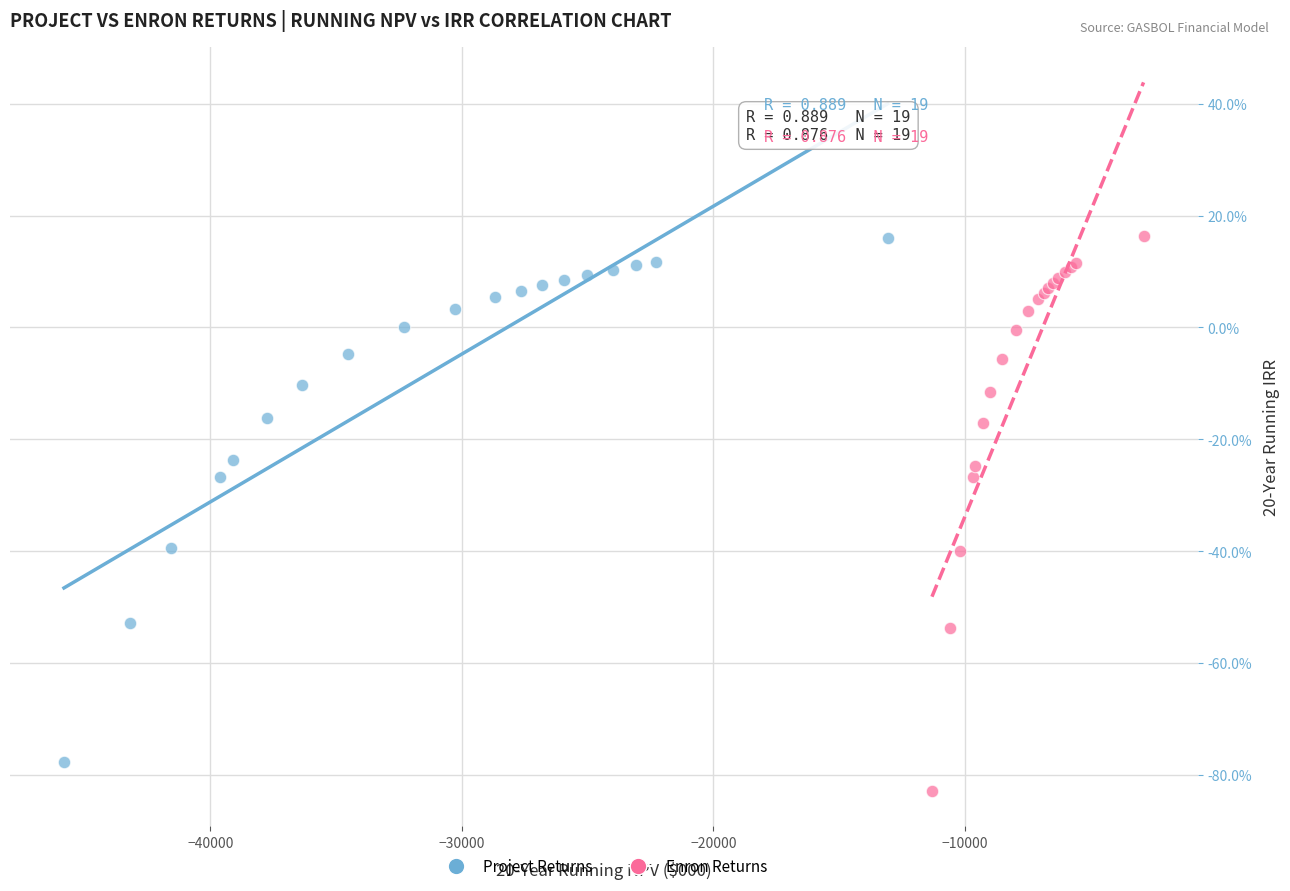

What are all the series names shown in the legend?

Project Returns, Enron Returns